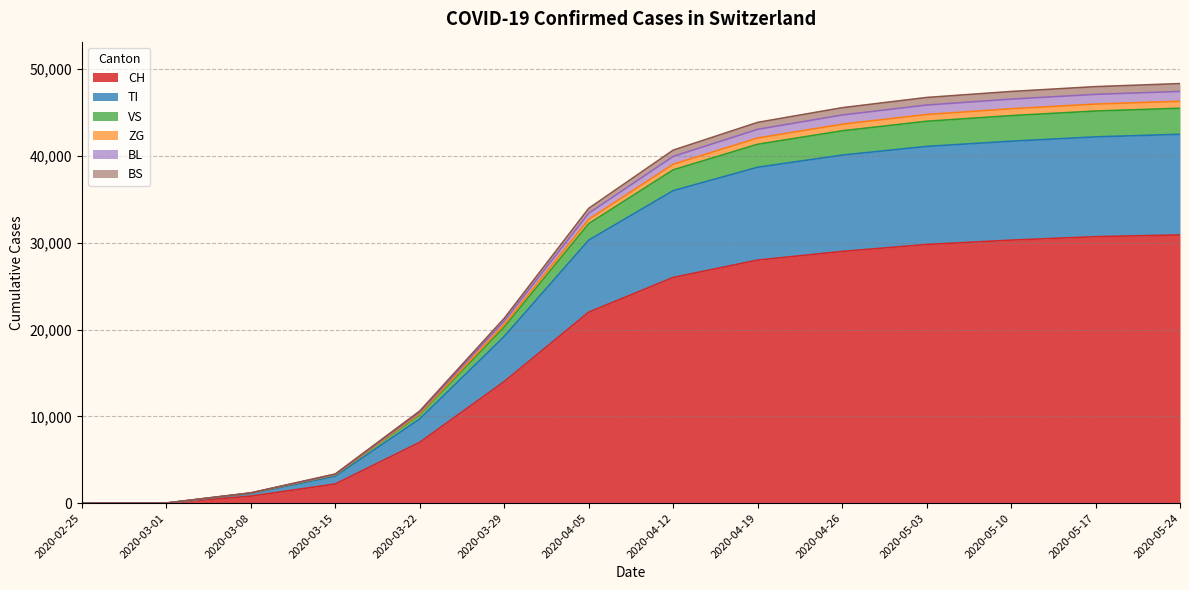

What position from the right is 2020-05-03?

4